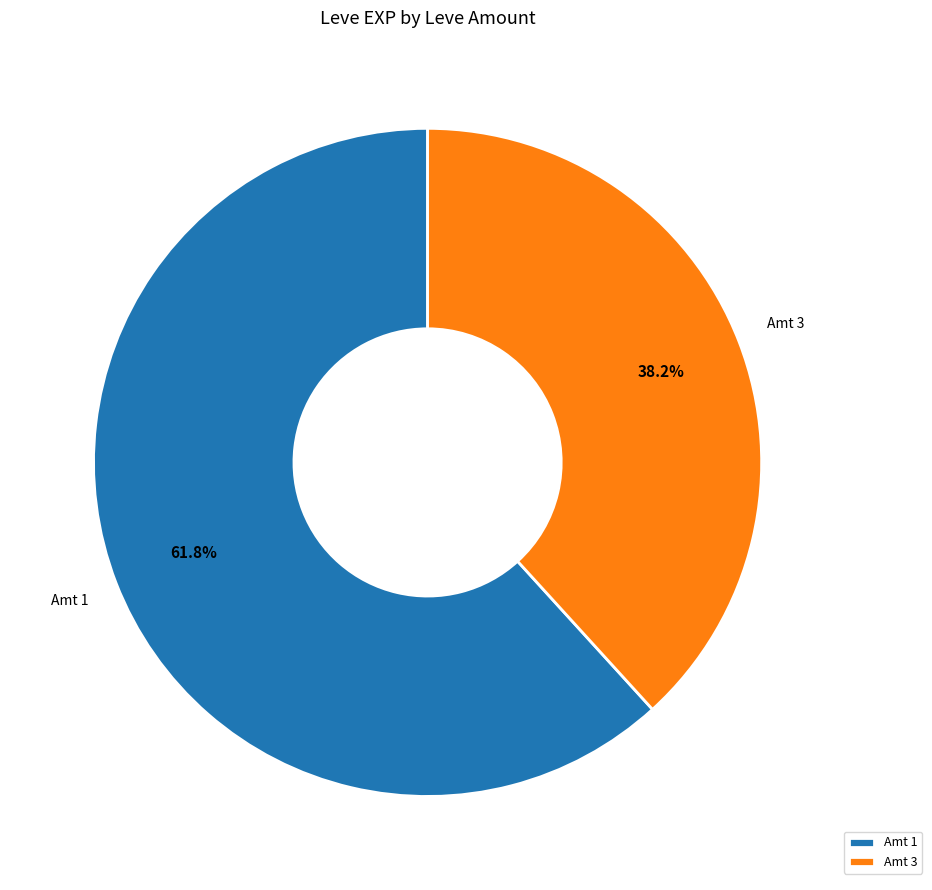

Combined, do Amt 1 and Amt 3 account for over 50%?

Yes